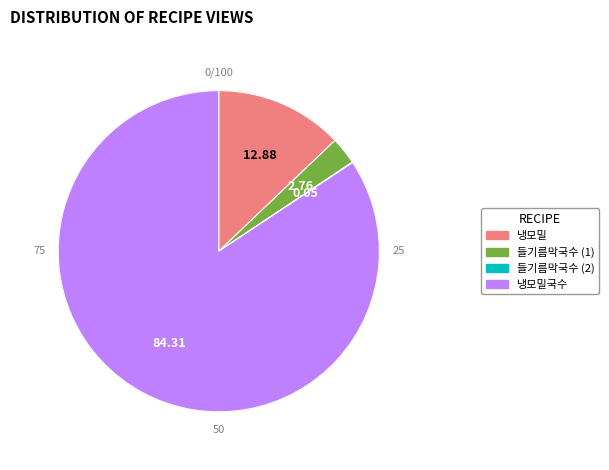

Which category has the biggest portion of the pie?

냉모밀국수